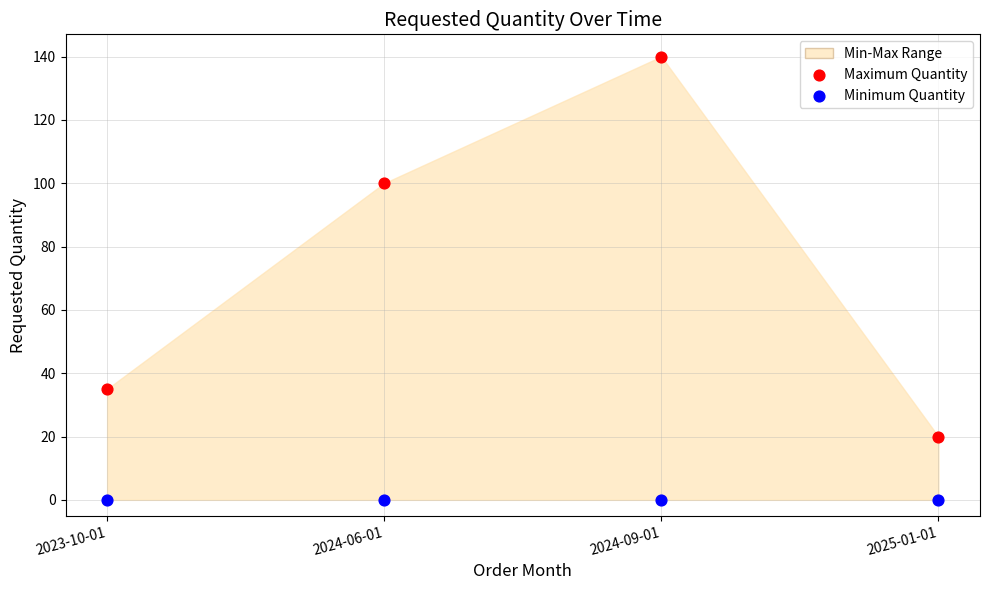

Across all data points, what is the average Y value?

37